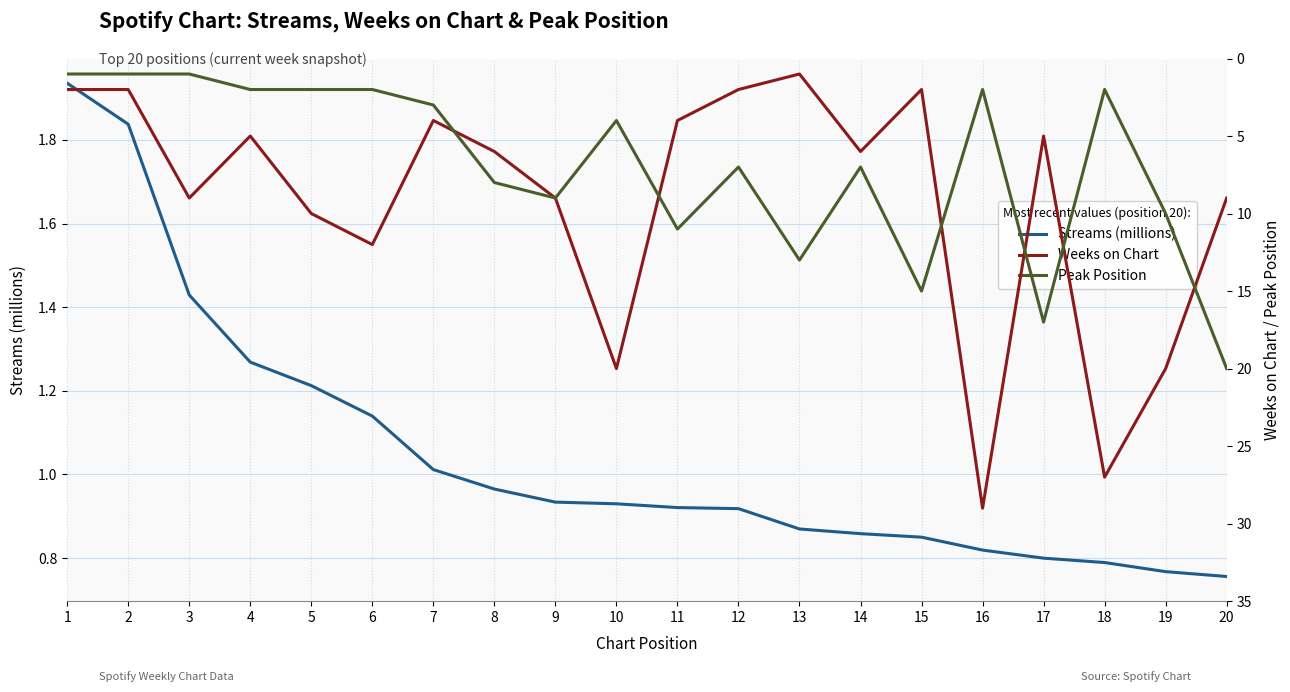

Where does the Peak Position series first go above 7?

8